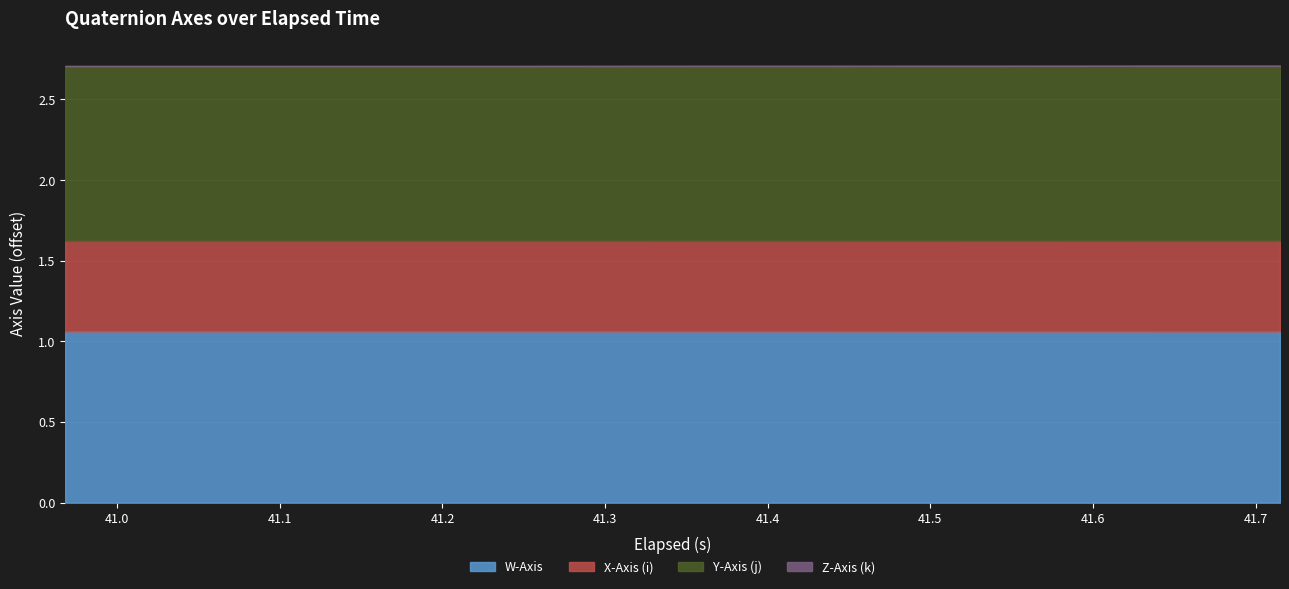

What is the value of the Z-Axis (k) point at the 2nd from the left?

-0.9